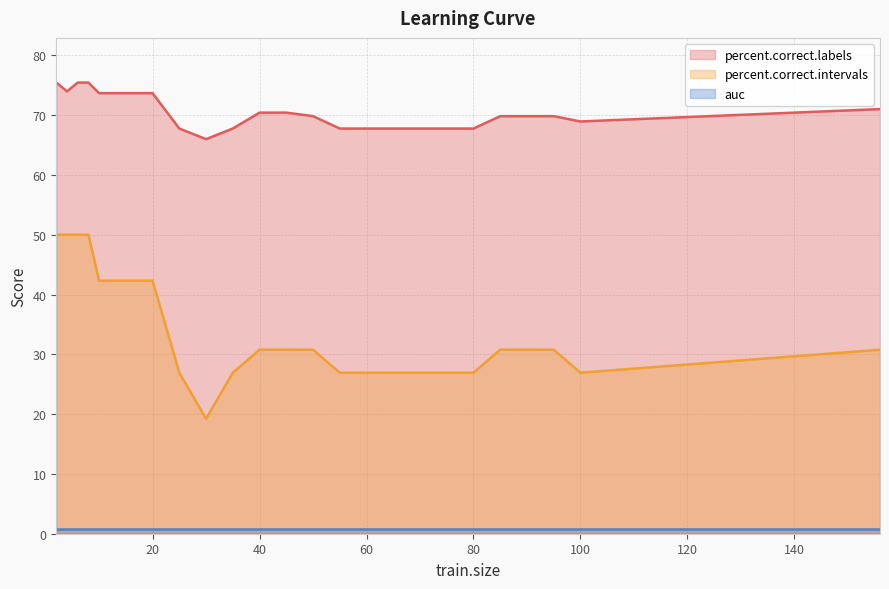

Reading left to right, what are all the values shown in this chart?

percent.correct.labels: 75.4	74.0	75.4	75.4	73.7	73.7	73.7	73.7	73.7	73.7	67.8	66.0	67.8	70.4	70.4	69.8	67.8	67.8	67.8	67.8	67.8	67.8	69.8	69.8	69.8	68.9	71.0
percent.correct.intervals: 50.0	50.0	50.0	50.0	42.3	42.3	42.3	42.3	42.3	42.3	26.9	19.2	26.9	30.8	30.8	30.8	26.9	26.9	26.9	26.9	26.9	26.9	30.8	30.8	30.8	26.9	30.8